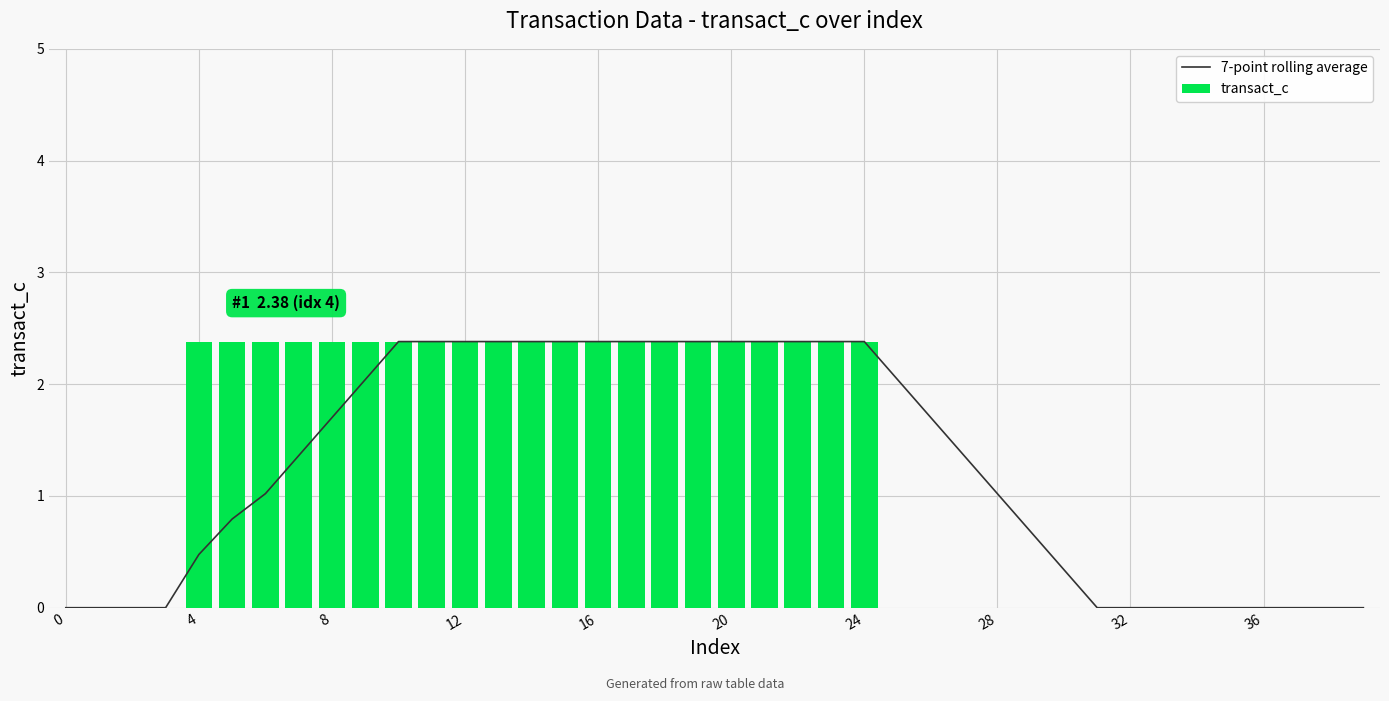

Rank the series by their average value, from lowest to highest.

transact_c, 7-point rolling average